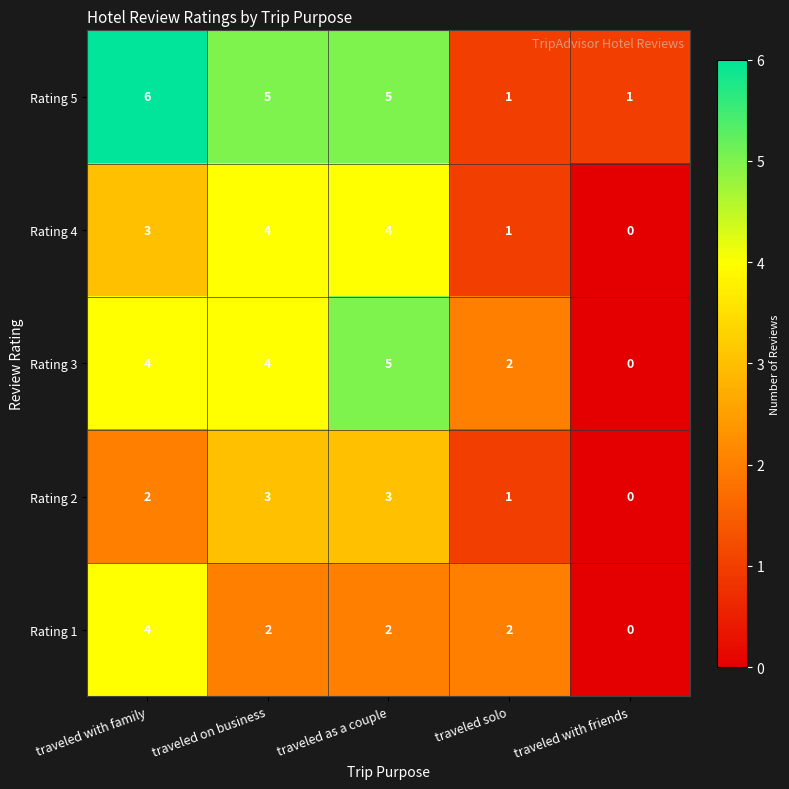

What is the sum of all Rating 5 values?

18